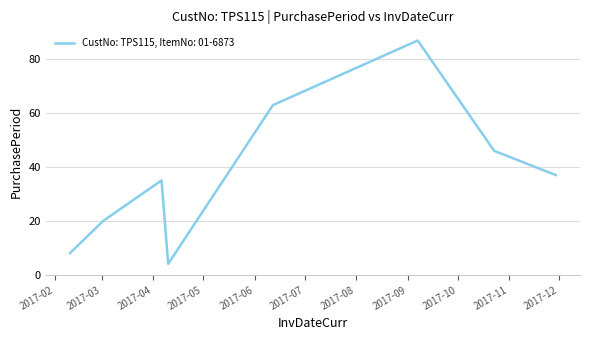

What is the smallest value displayed?

4